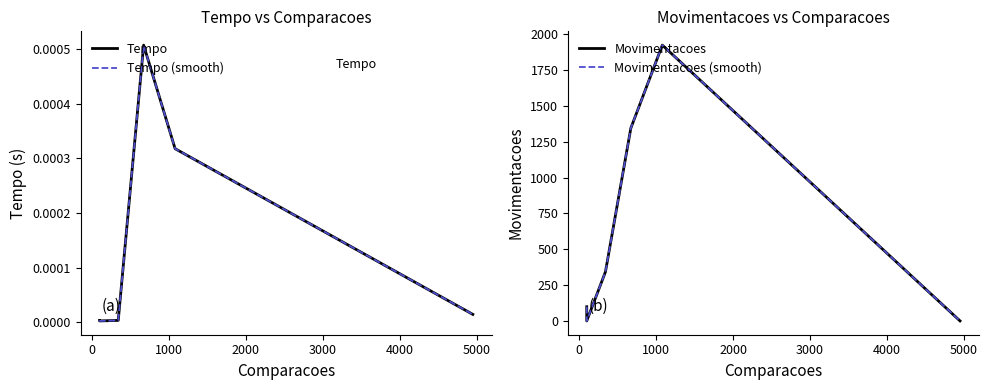

What is the difference between the maximum and minimum values in the Movimentacoes (smooth) series?

1923.0